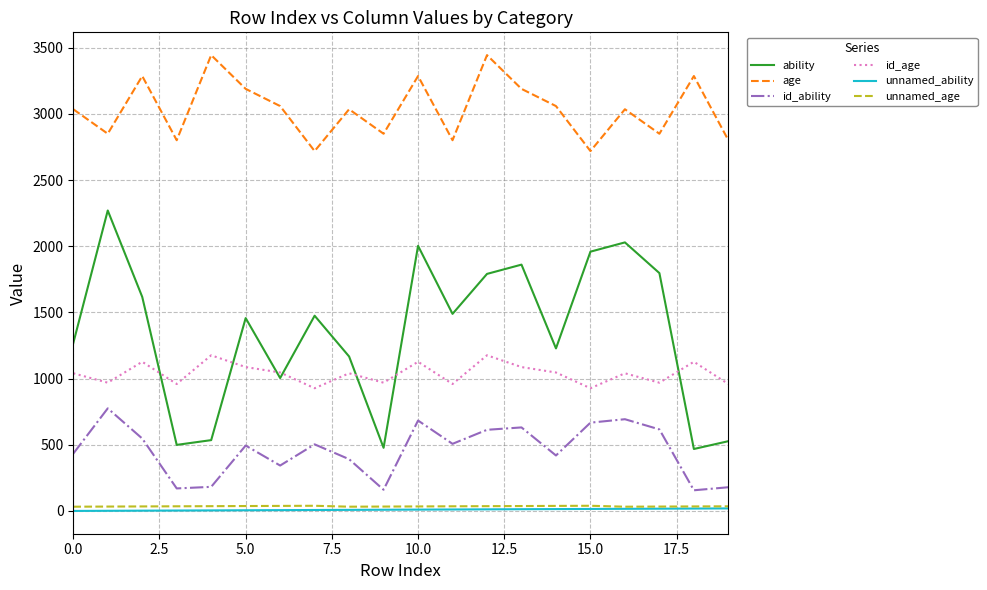

Which series has the widest spread of values?

ability